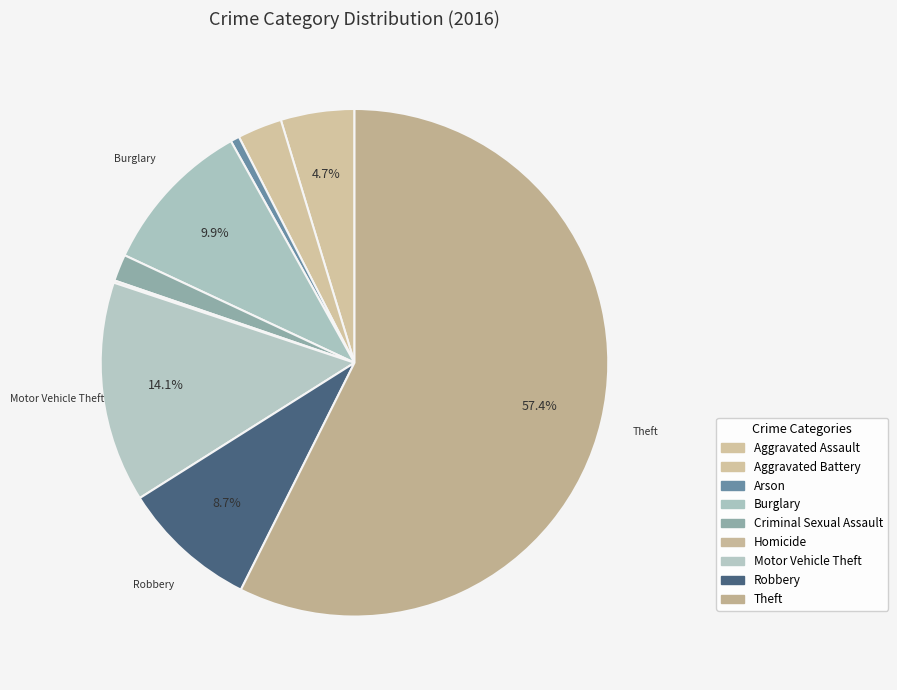

Combined, do Homicide and Aggravated Battery account for over 50%?

No